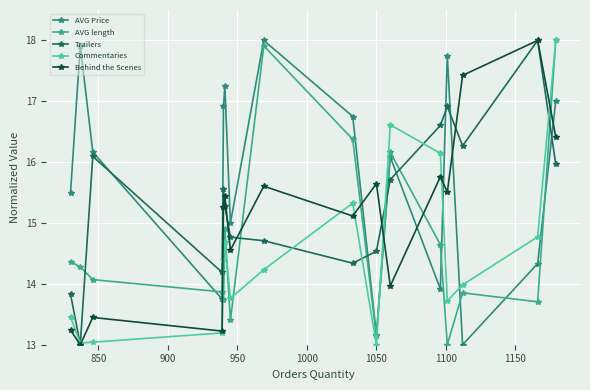

How many lines are shown in the chart?

5